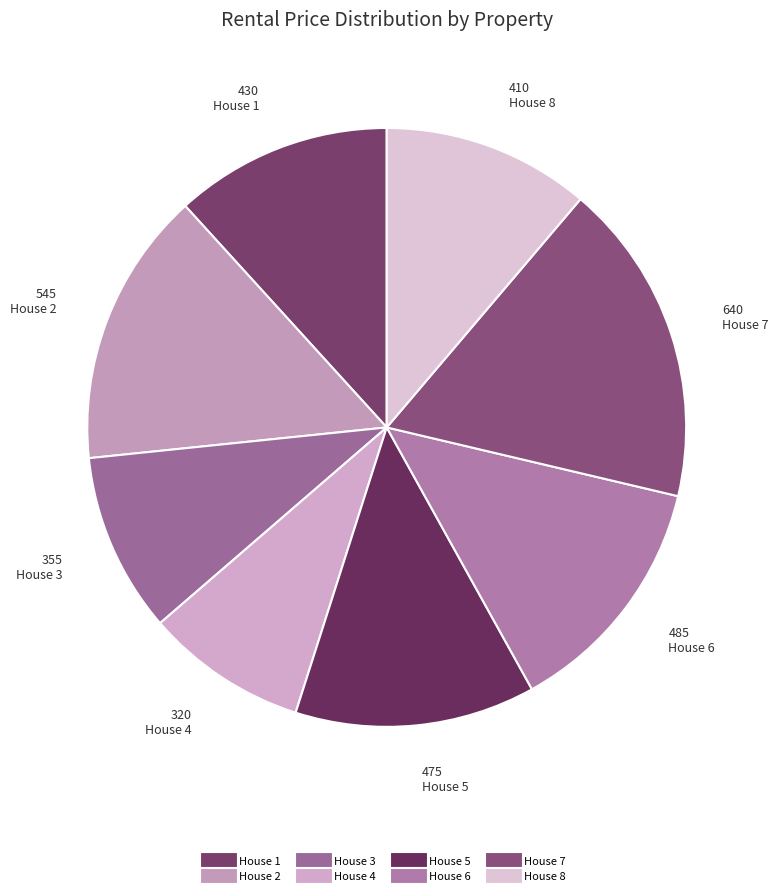

Between House 3 and House 6, which is larger?

House 6